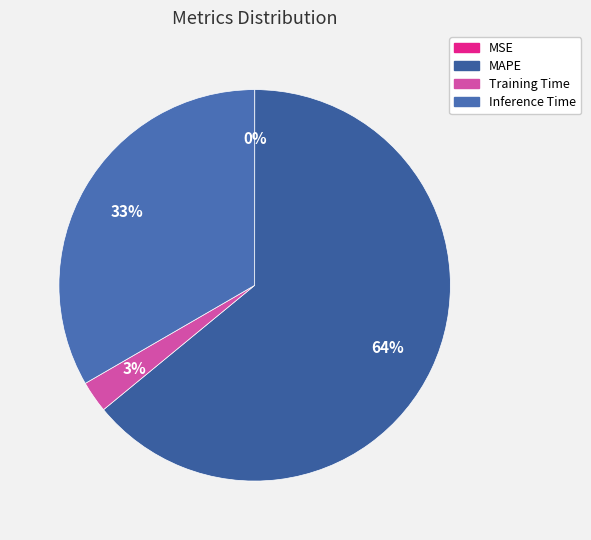

Combined, do Inference Time and Training Time account for over 50%?

No